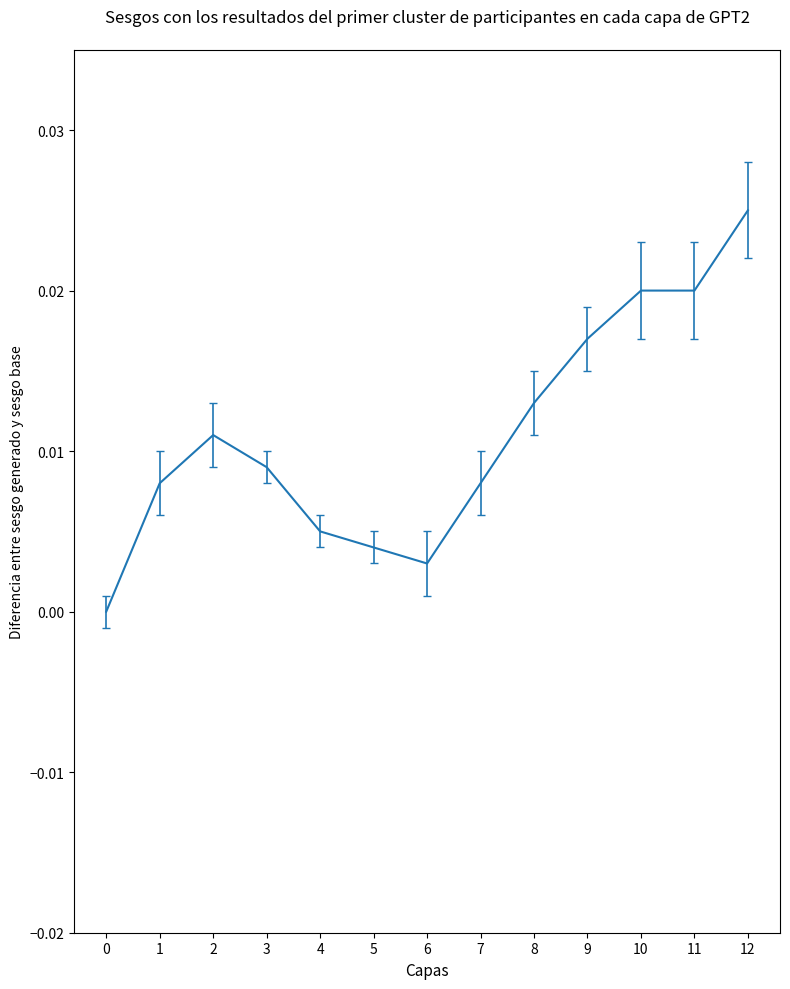

True or false: the data shows 0.0 at 0.

True